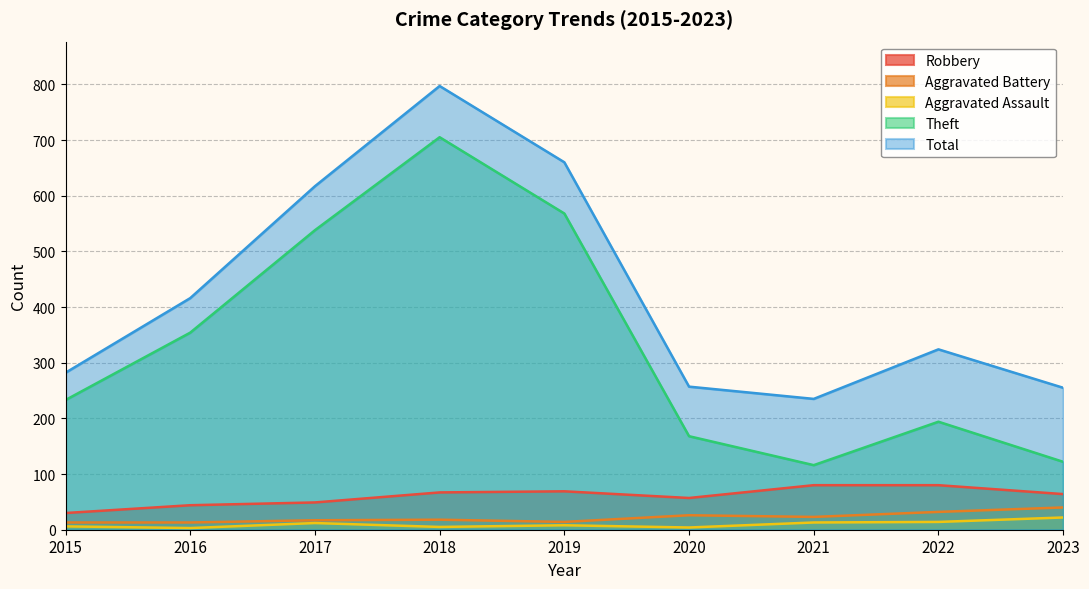

List the series in order of their peak value, lowest first.

Aggravated Assault, Aggravated Battery, Robbery, Theft, Total